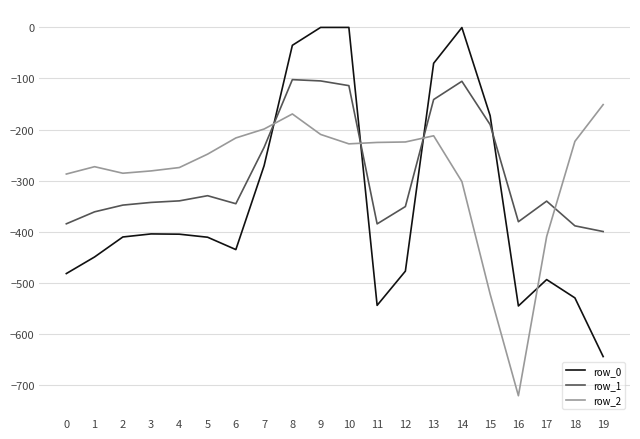

What is the difference between the row_1 values at 3 and 10?

228.7